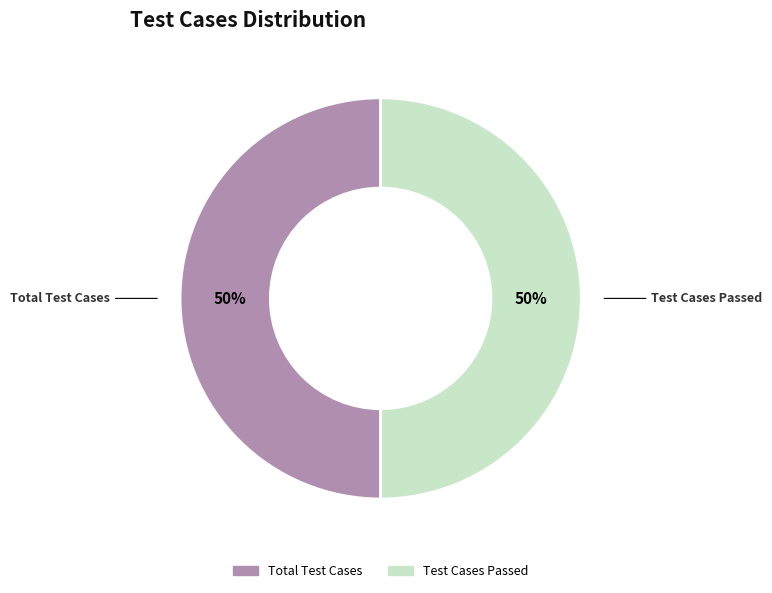

To the nearest percent, what is the difference between the largest and smallest slice percentages?

0%